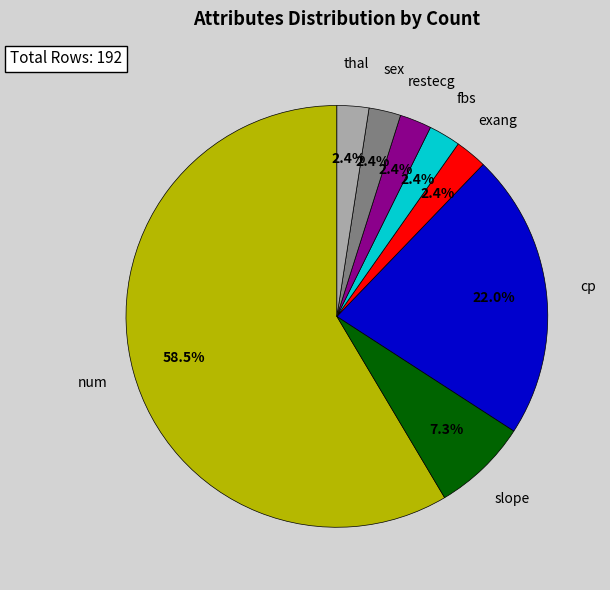

Which category accounts for the majority?

num